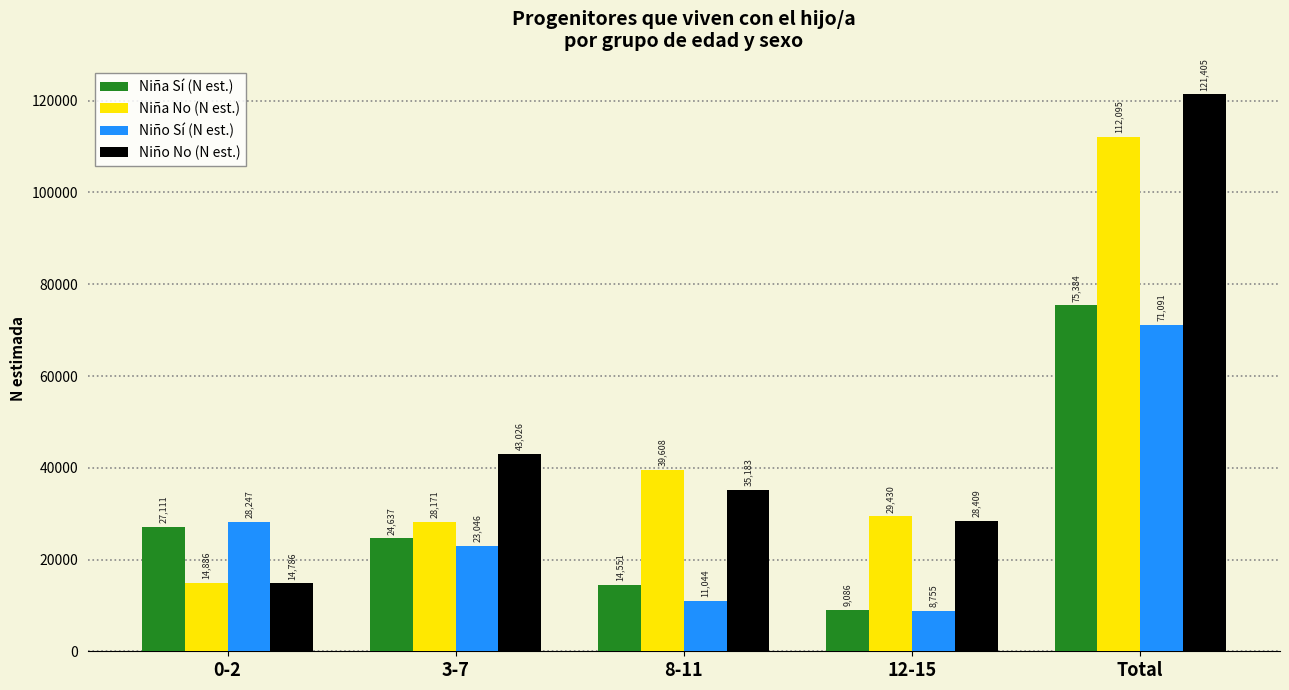

What is the difference between the maximum and minimum values in the Niña No (N est.) series?

97209